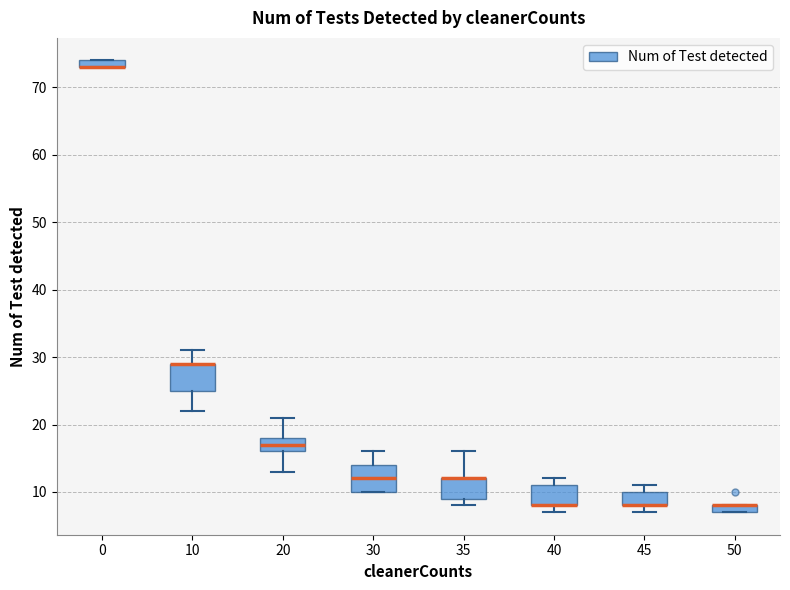

Where is the upper edge of the box at x = 30 on the y-axis? The values are not printed on the chart, so give them approximately, as read against the axis.

14